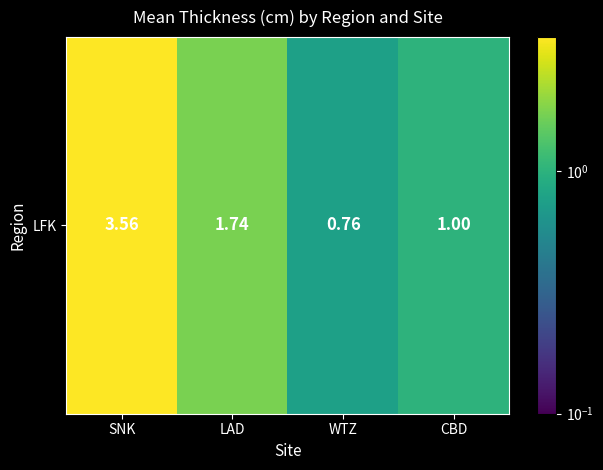

What is the difference between the maximum and minimum values?

2.8